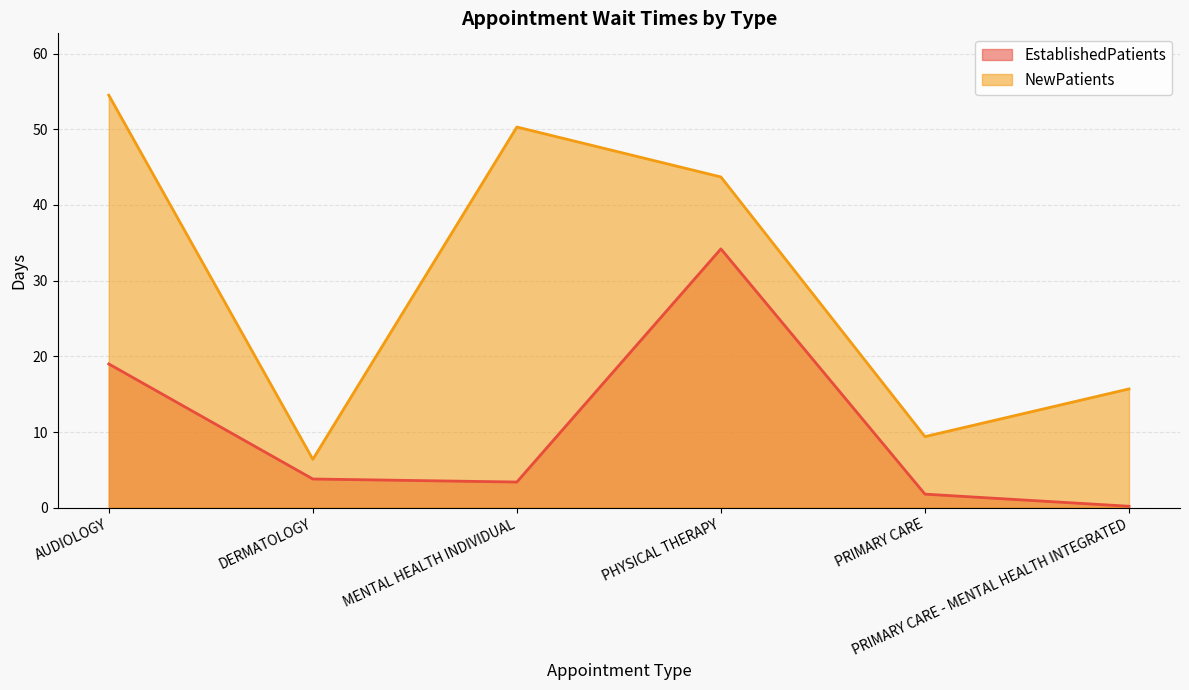

List the series in order of their overall mean, highest first.

NewPatients, EstablishedPatients